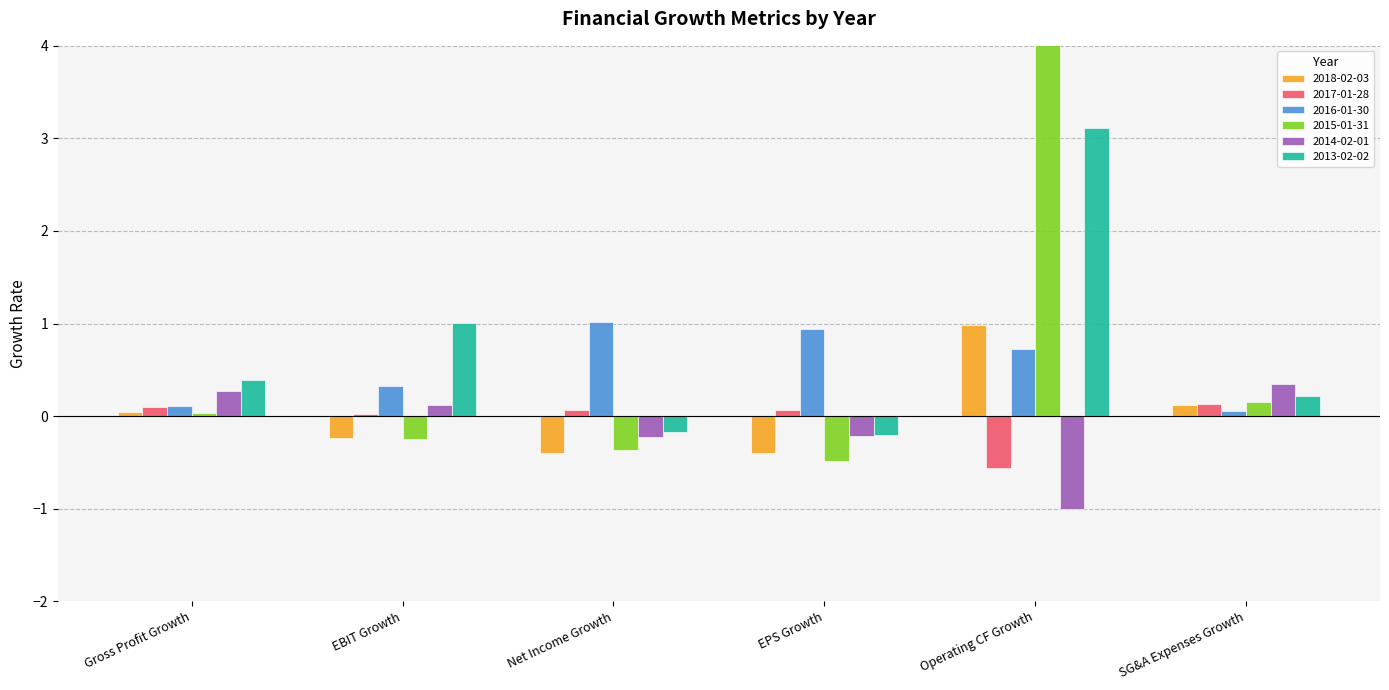

Which series has the largest total across all categories?

2015-01-31